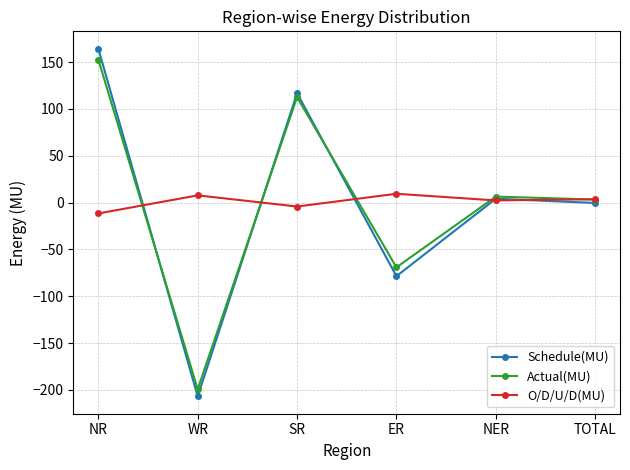

Between which two adjacent categories do Schedule(MU) and Actual(MU) first intersect?

NR and WR